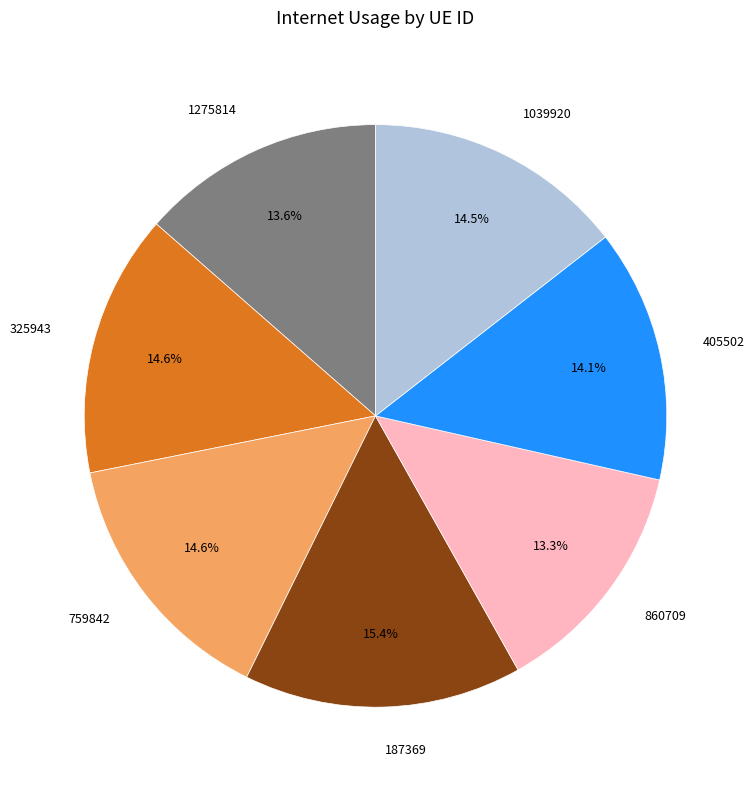

Count the number of slices in the pie.

7